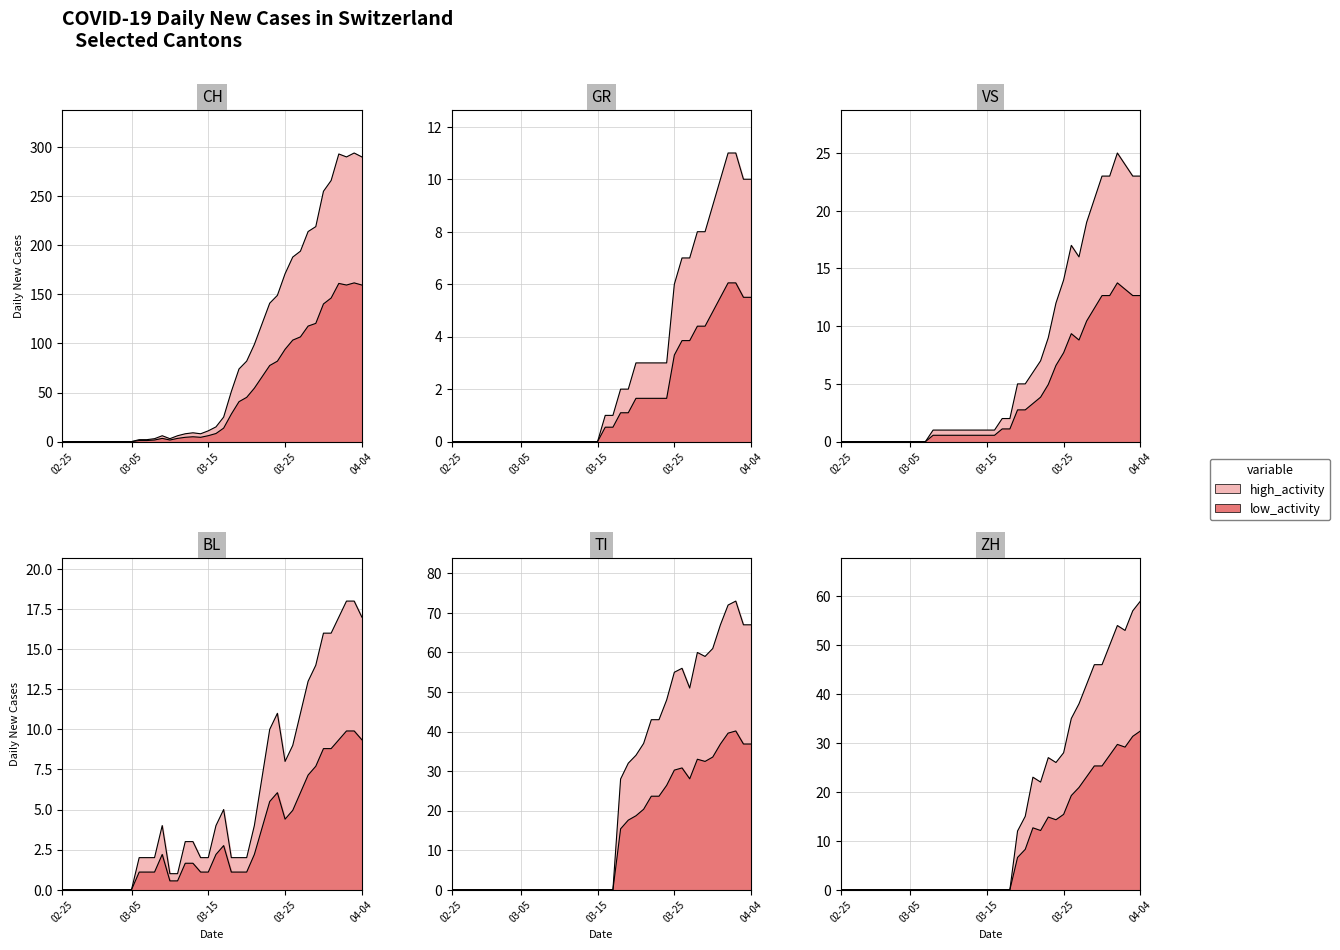

How many data points in TI are above 0?

18